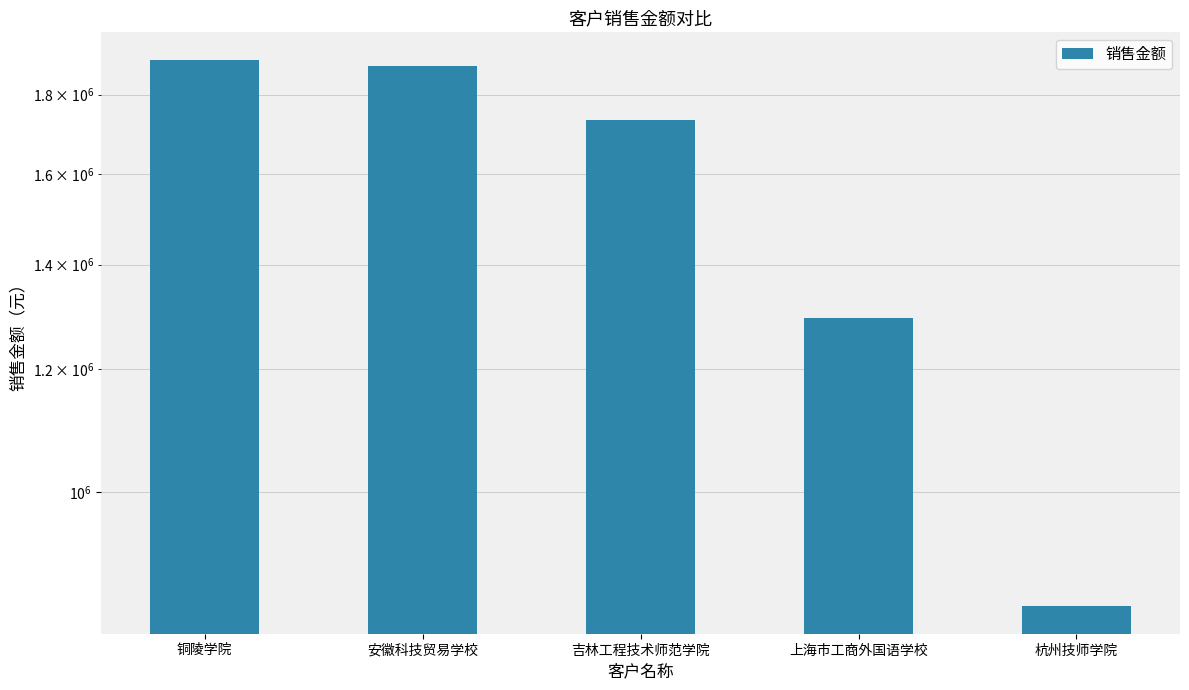

What is the difference between the maximum and second lowest values?

601282.1